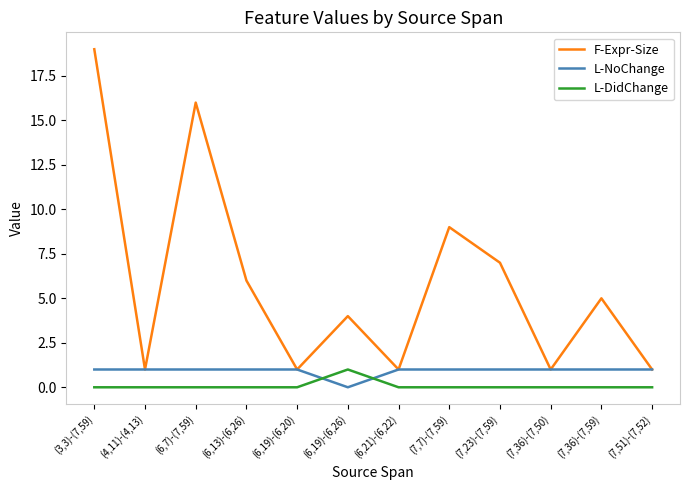

Reading left to right, extract all data points from this chart.

F-Expr-Size: (3,3)-(7,59)=19	(4,11)-(4,13)=1	(6,7)-(7,59)=16	(6,13)-(6,26)=6	(6,19)-(6,20)=1	(6,19)-(6,26)=4	(6,21)-(6,22)=1	(7,7)-(7,59)=9	(7,23)-(7,59)=7	(7,36)-(7,50)=1	(7,36)-(7,59)=5	(7,51)-(7,52)=1
L-NoChange: (3,3)-(7,59)=1	(4,11)-(4,13)=1	(6,7)-(7,59)=1	(6,13)-(6,26)=1	(6,19)-(6,20)=1	(6,19)-(6,26)=0	(6,21)-(6,22)=1	(7,7)-(7,59)=1	(7,23)-(7,59)=1	(7,36)-(7,50)=1	(7,36)-(7,59)=1	(7,51)-(7,52)=1
L-DidChange: (3,3)-(7,59)=0	(4,11)-(4,13)=0	(6,7)-(7,59)=0	(6,13)-(6,26)=0	(6,19)-(6,20)=0	(6,19)-(6,26)=1	(6,21)-(6,22)=0	(7,7)-(7,59)=0	(7,23)-(7,59)=0	(7,36)-(7,50)=0	(7,36)-(7,59)=0	(7,51)-(7,52)=0